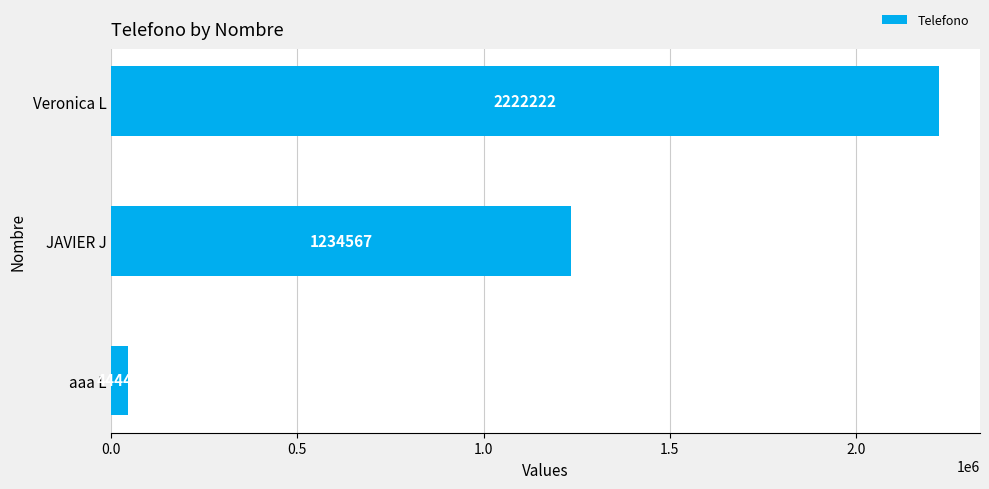

Reading bottom to top, extract all data points from this chart.

aaa L=44444	JAVIER J=1234567	Veronica L=2222222